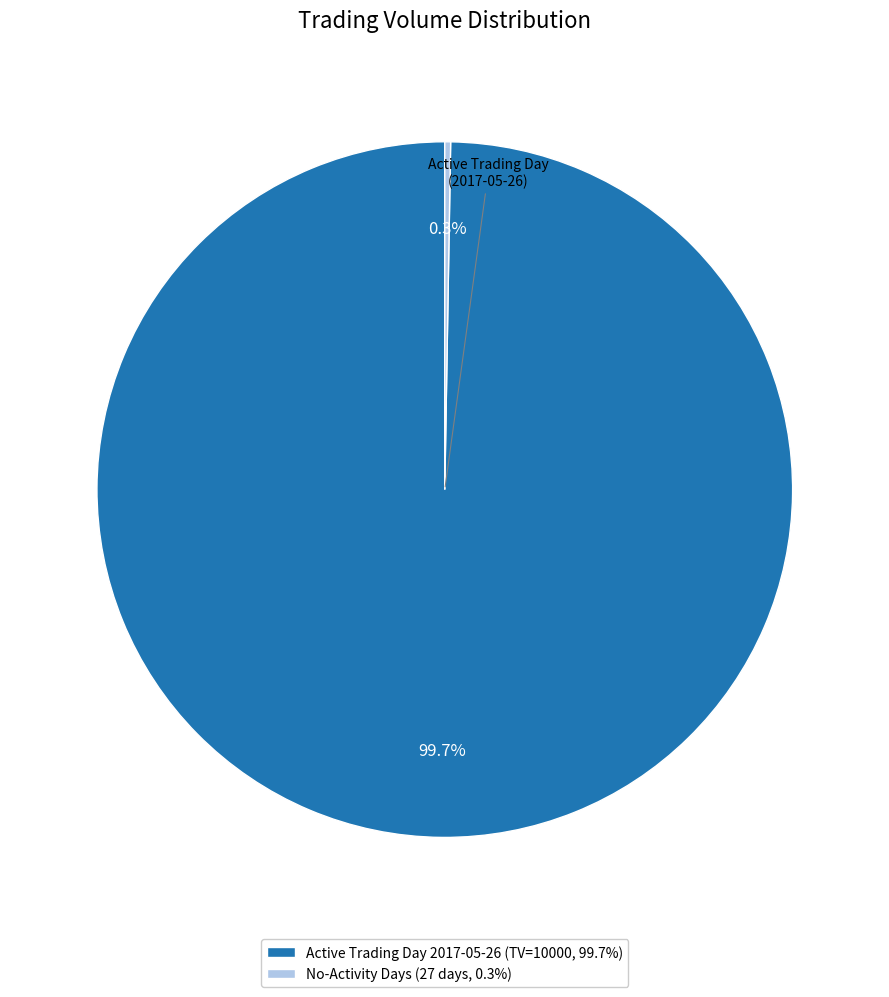

To the nearest percent, what is the average slice percentage?

50%